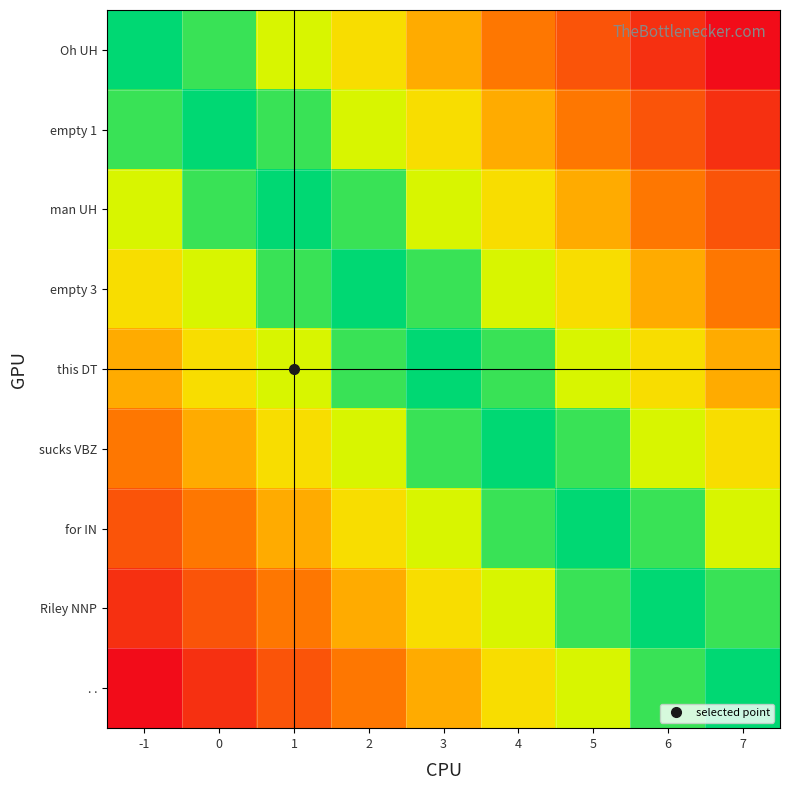

How many categories are shown in the chart?

9